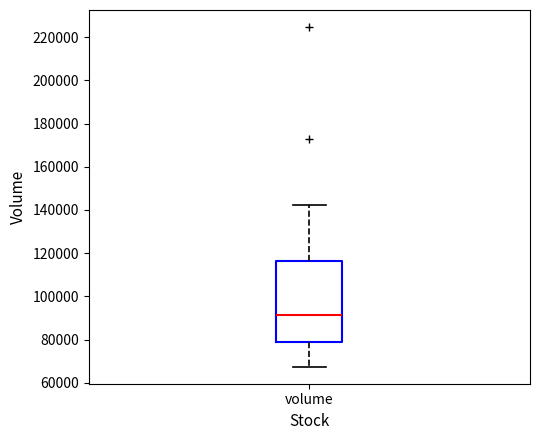

Read this box plot against the y-axis: the position of the median line, the range covered by the box, and the ends of both whiskers. The values are not printed on the chart, so give them approximately, as read against the axis.

median 92000, box 78000 to 116000, whiskers 68000 to 142000